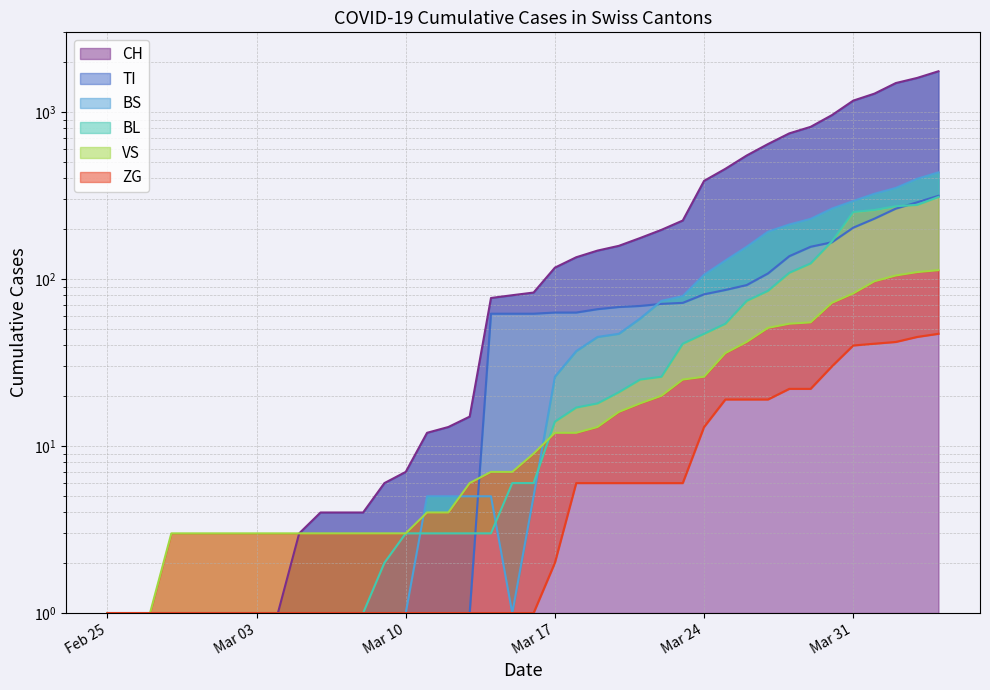

What is the sum of all BL values?

2237